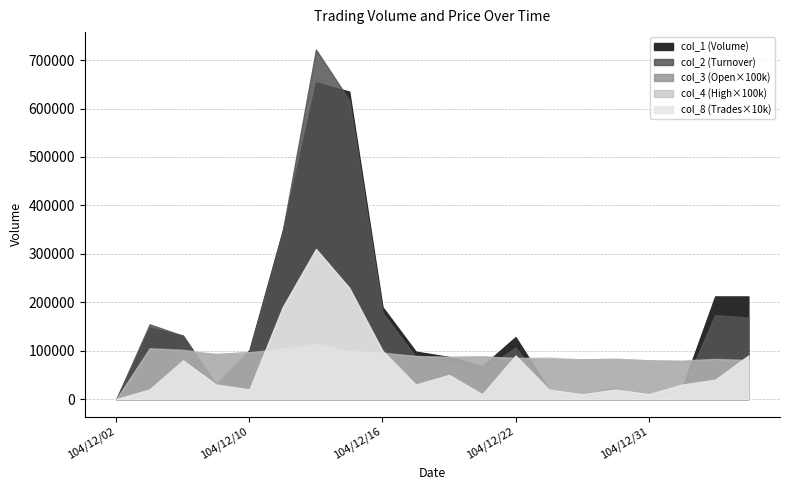

Which category has the lowest value across all series?

104/12/02